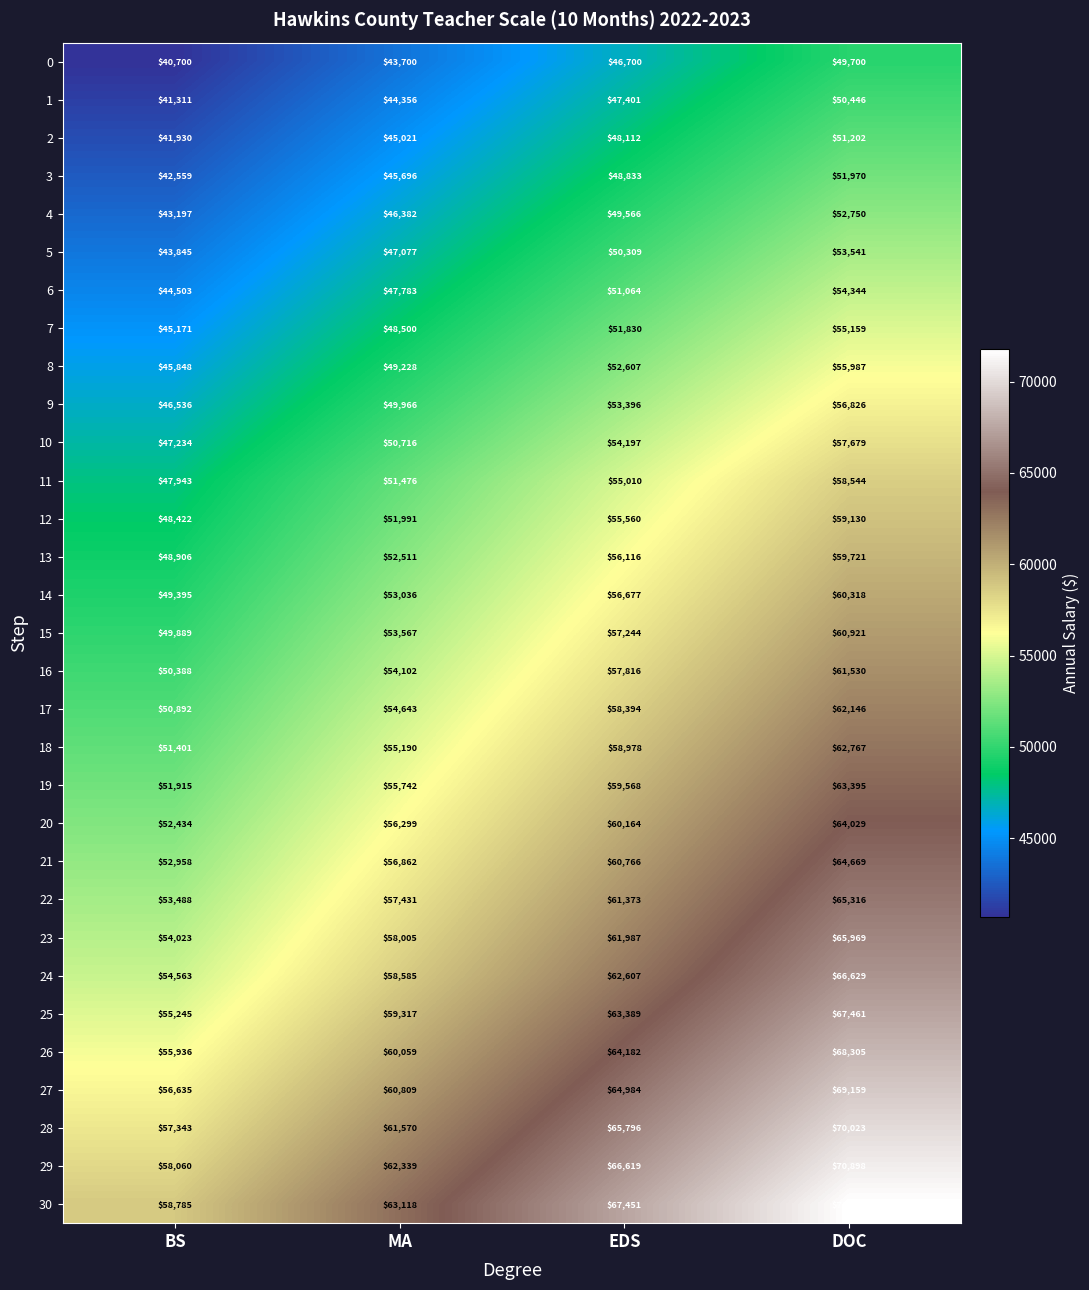

Which series has the widest spread of values?

30